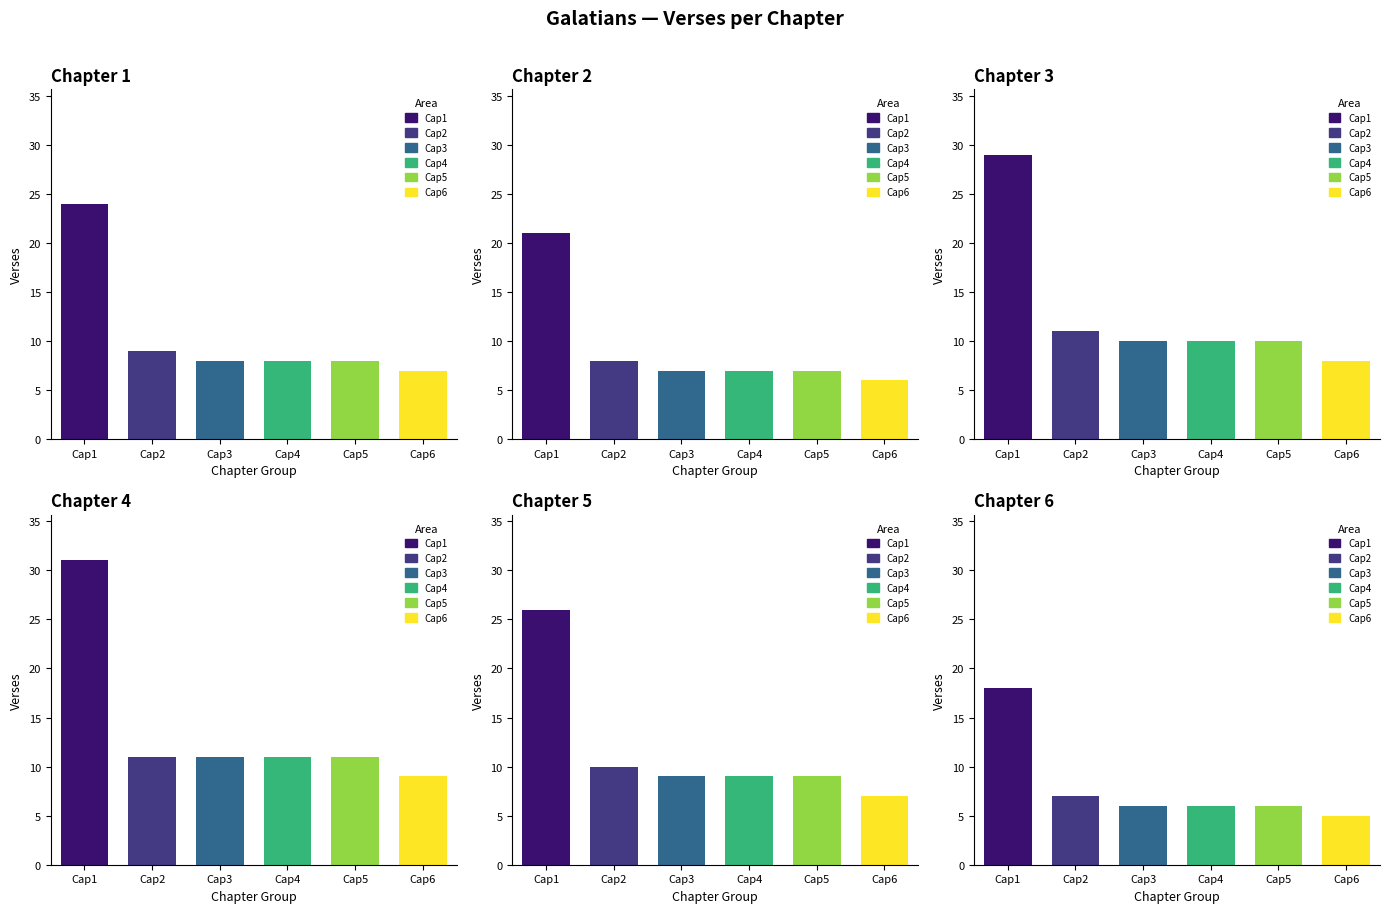

What is the maximum value shown in the chart?

31